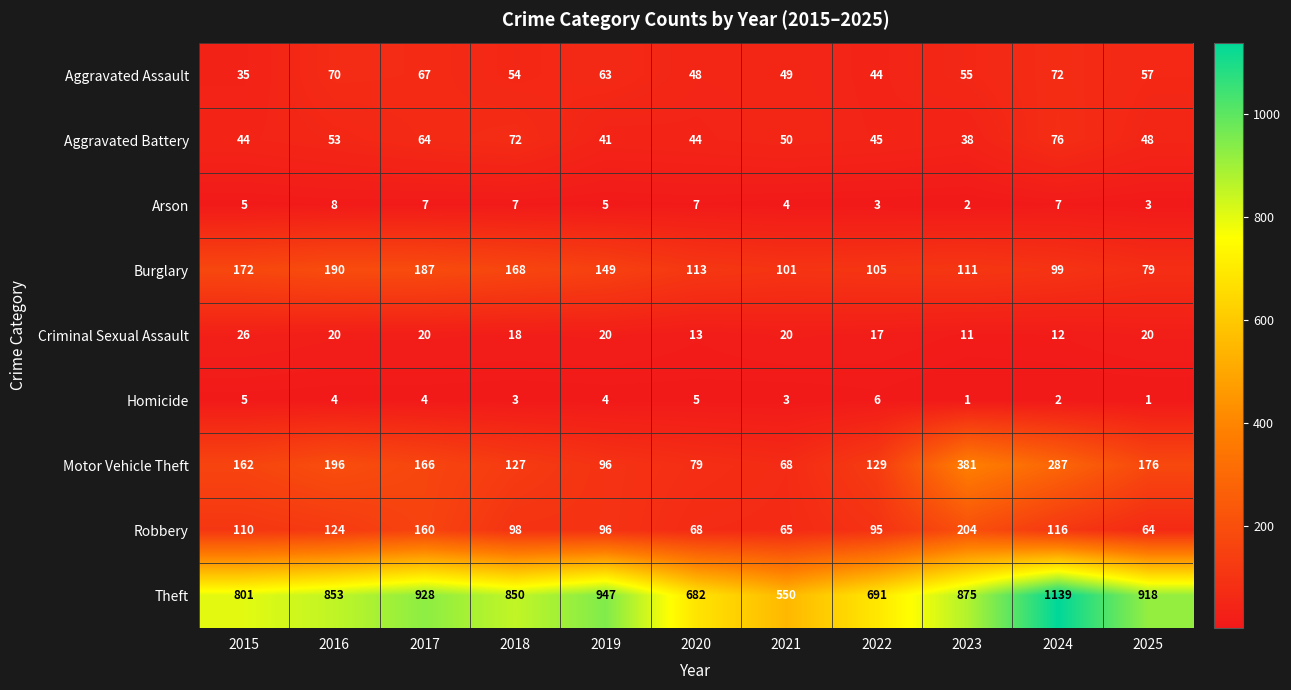

How many series are shown in this chart?

9